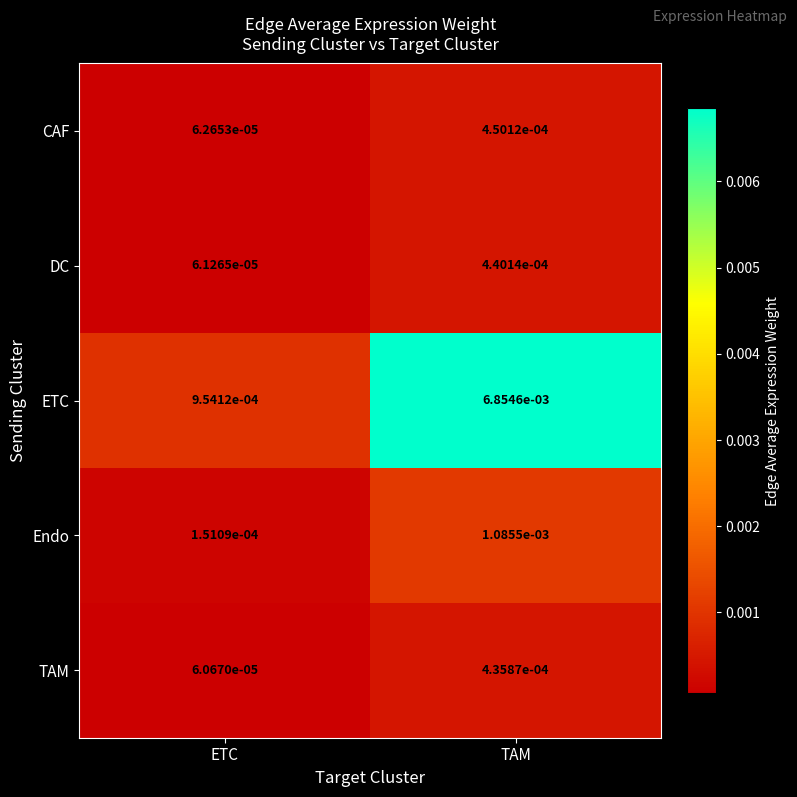

At which category is the sum across all series the highest?

TAM